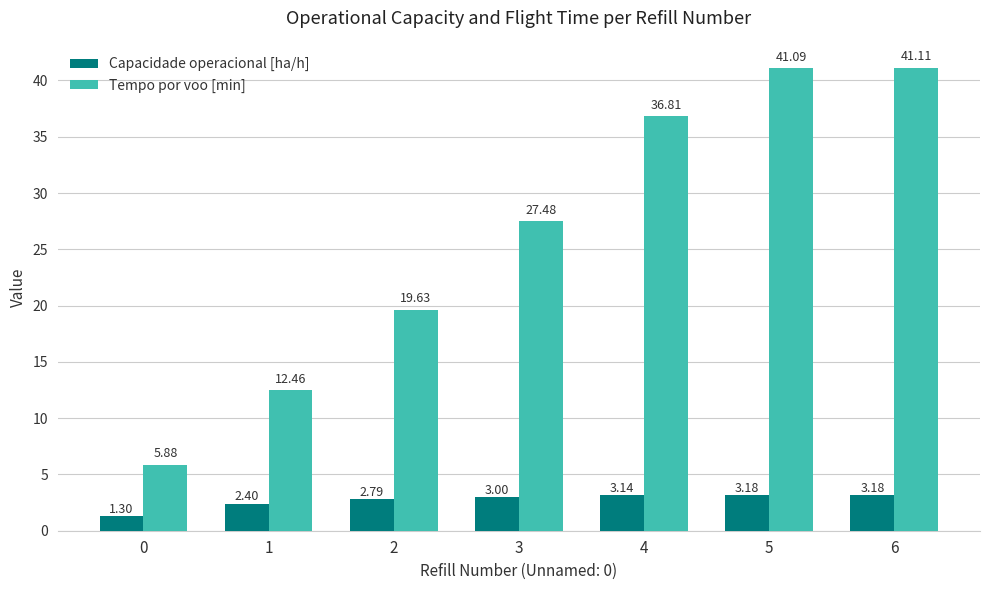

Between 0 and 5, which series saw the biggest shift?

Tempo por voo [min]